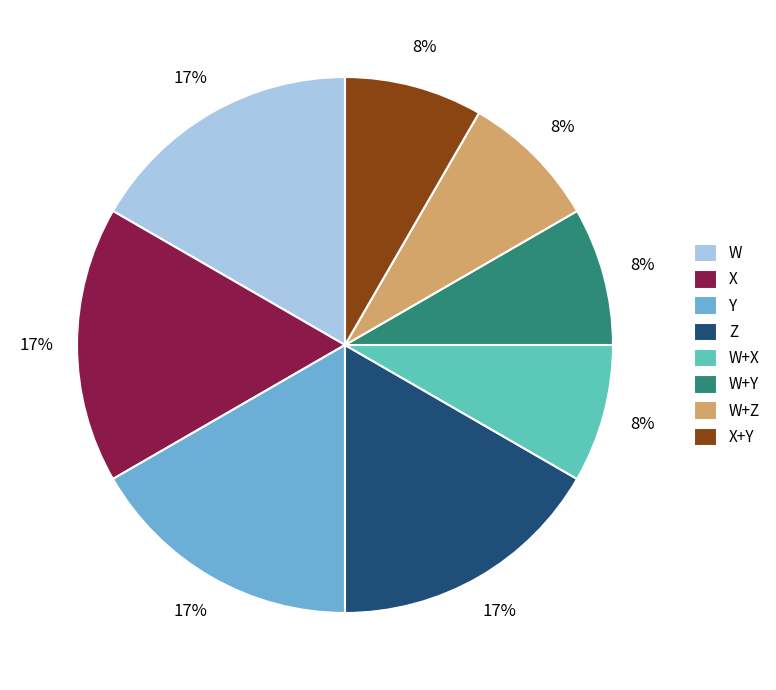

Is there a majority slice in this chart?

No